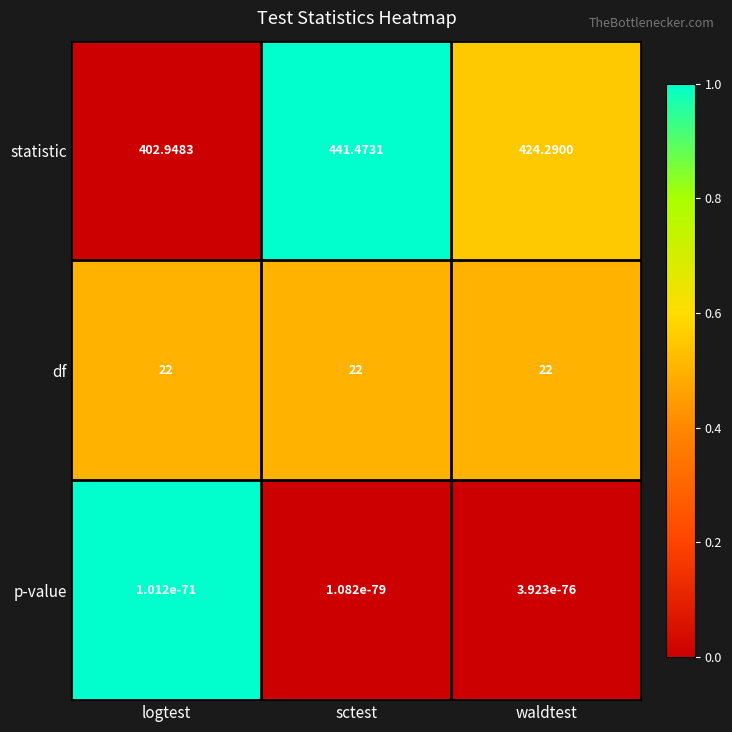

Which label corresponds to the largest value in the chart?

sctest